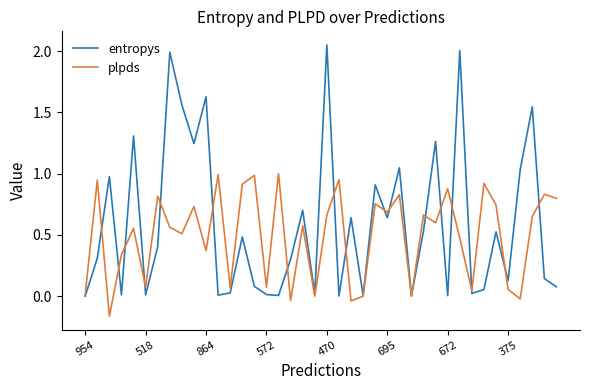

List the series in order of their peak value, lowest first.

plpds, entropys